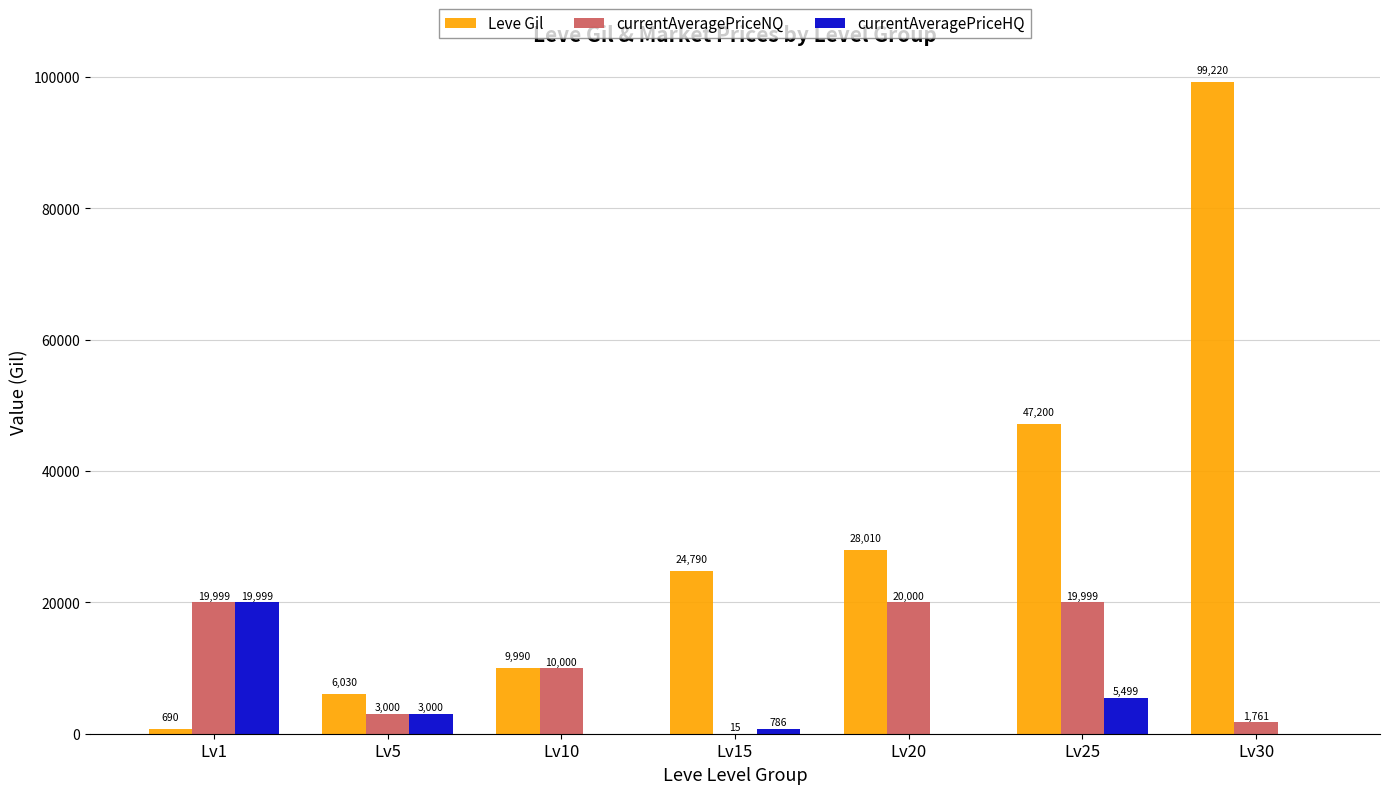

At which label does Leve Gil reach its peak?

Lv30